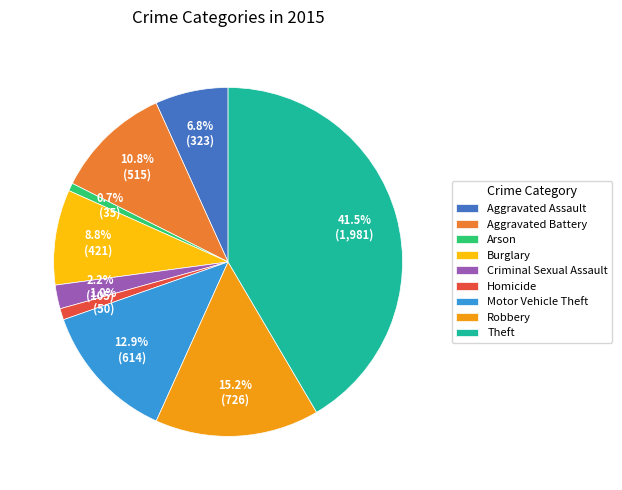

Which slice is the largest?

Theft